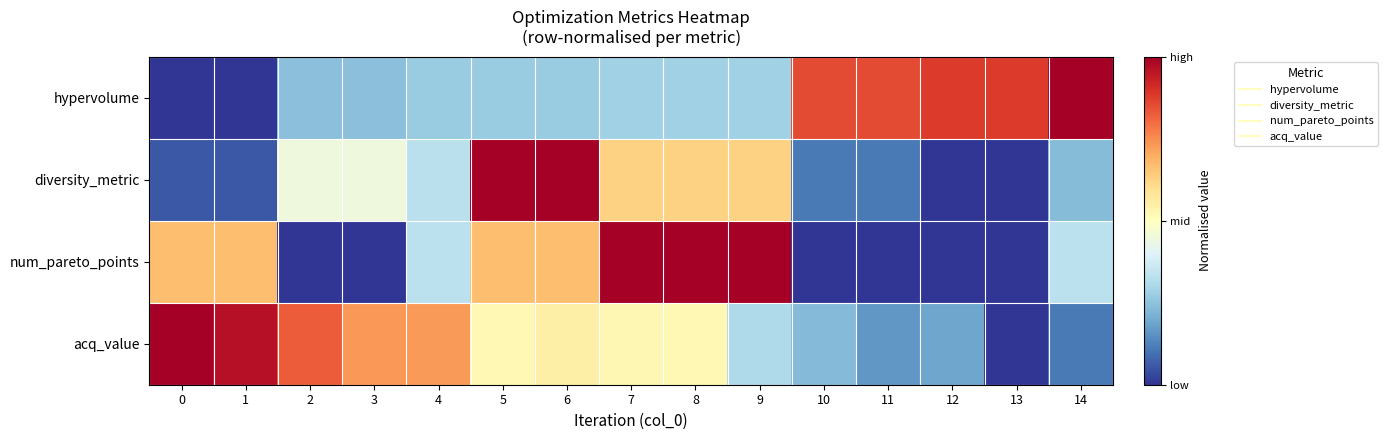

Between 2 and 1, which is larger?

2